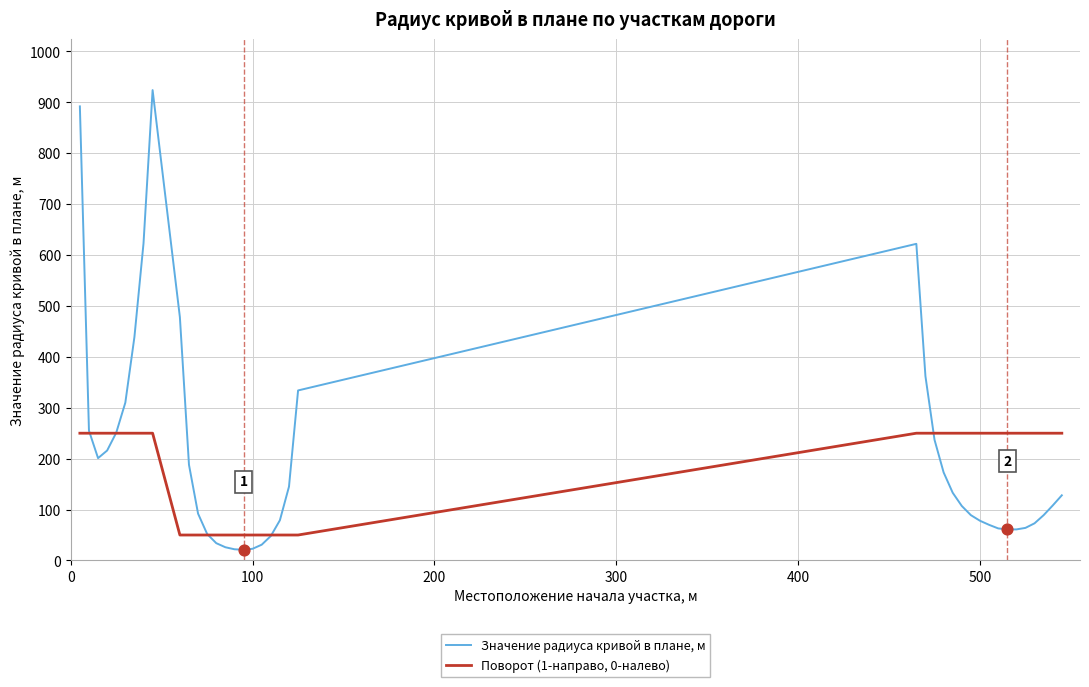

At how many categories does at least one series exceed 678?

2